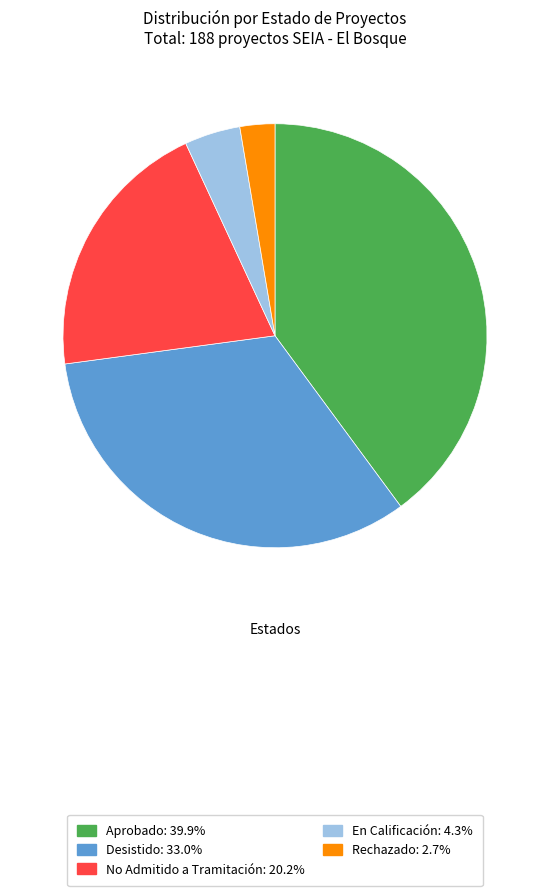

Is the sum of Rechazado and En Calificación greater than half?

No